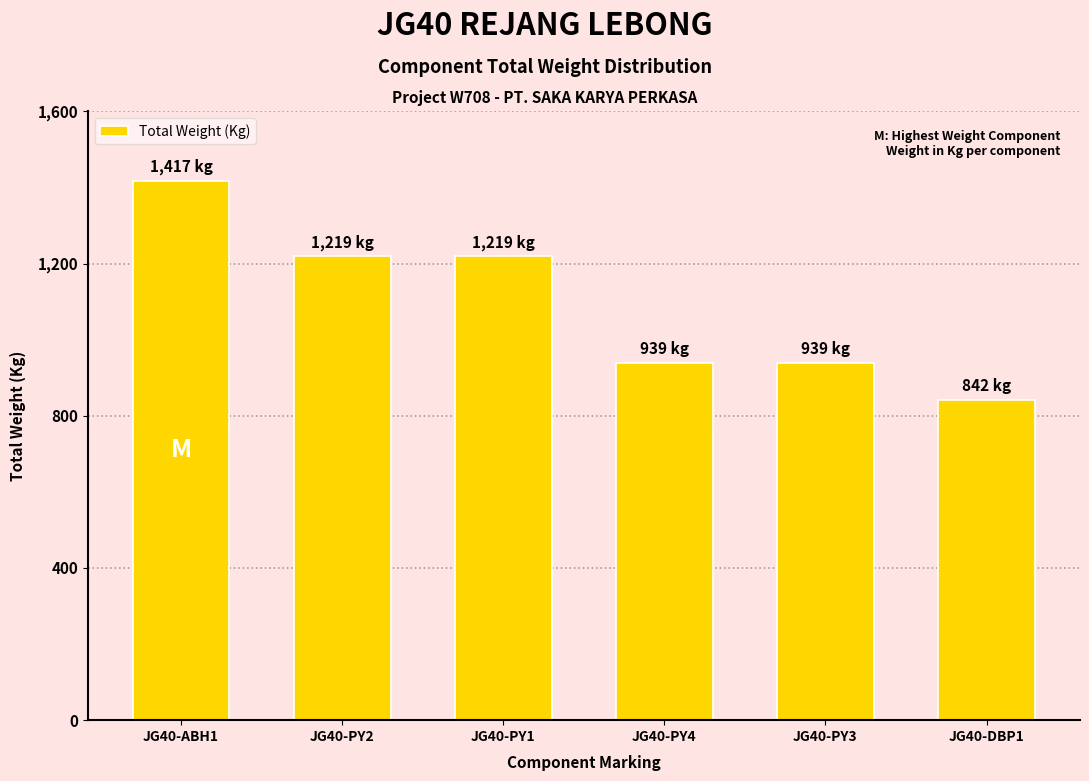

The chart shows a value of 842.2 at JG40-DBP1. True or false?

True